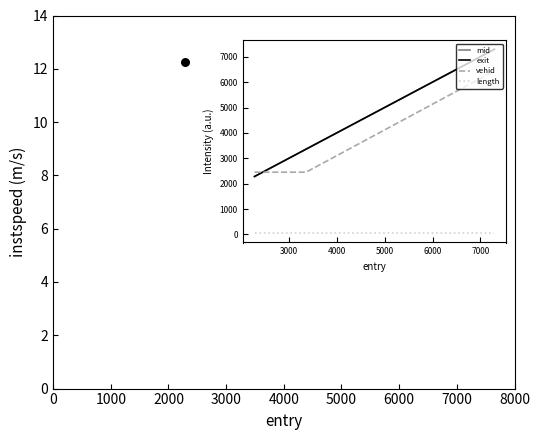

At how many categories does at least one series exceed 3178?

2